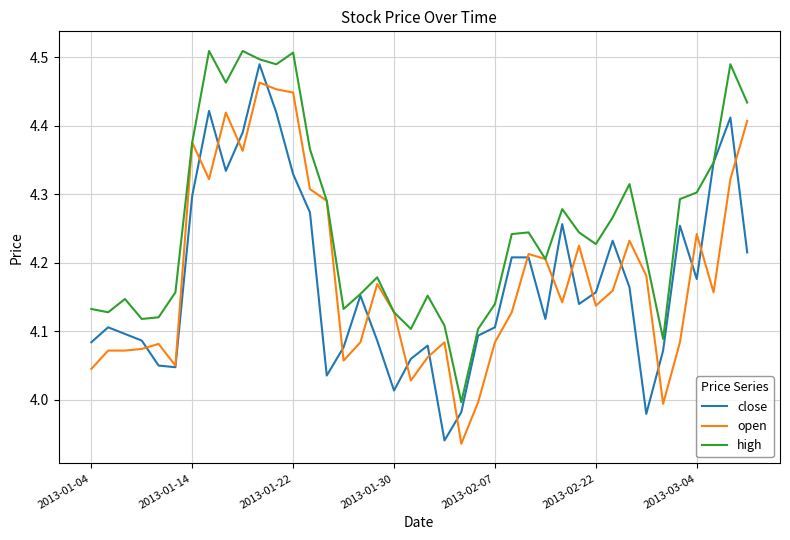

Which series has the largest total across all categories?

high